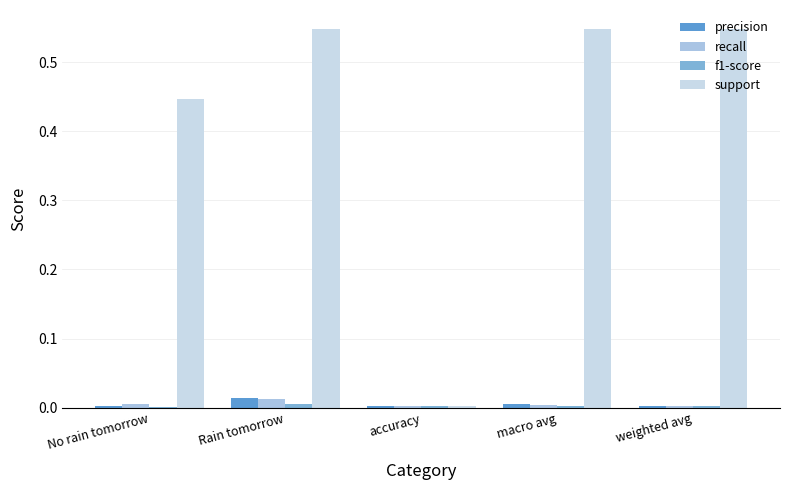

The value of f1-score at accuracy is 0.0. True or false?

False